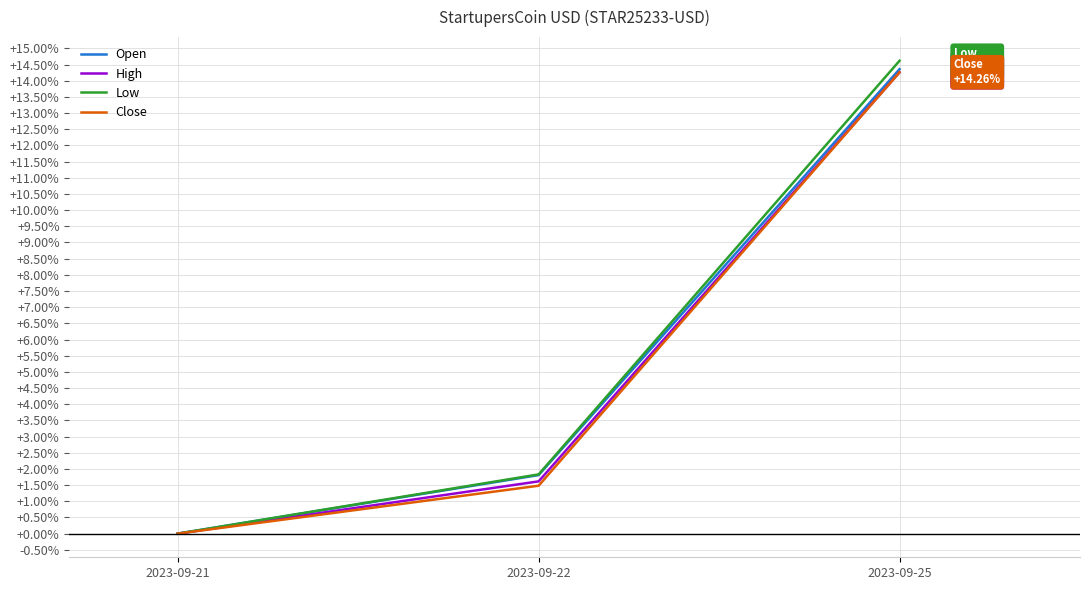

Reading left to right, list all the values displayed in this chart.

Open: 0.0	1.8	14.4
High: 0.0	1.6	14.3
Low: 0.0	1.8	14.6
Close: 0.0	1.5	14.3